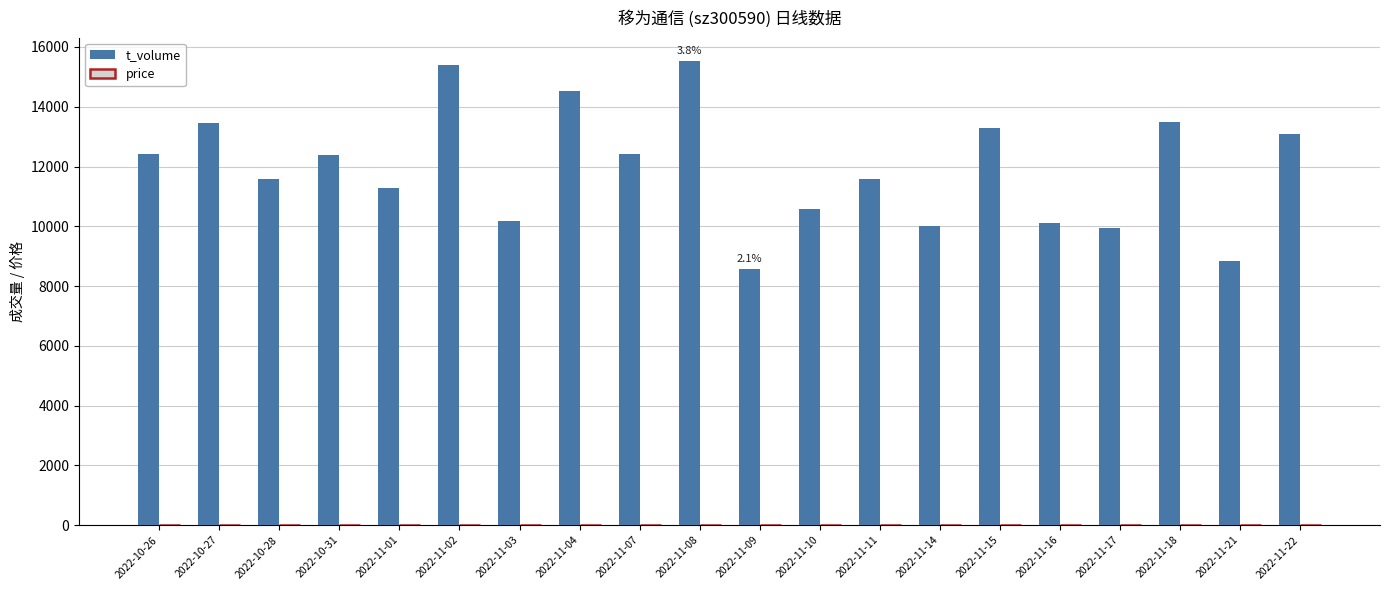

Which series changed the most between 2022-11-09 and 2022-11-22?

t_volume